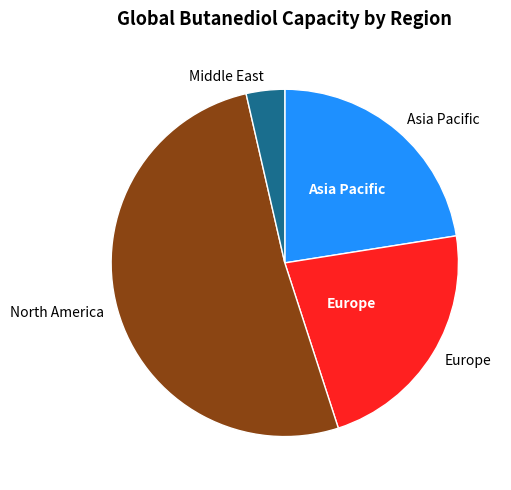

Between Middle East and North America, which is larger?

North America